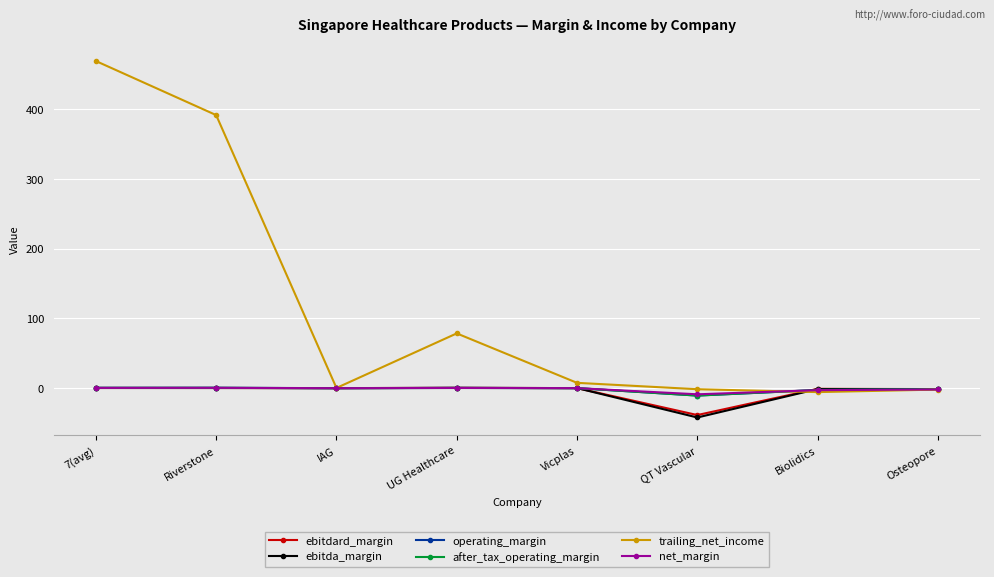

How many categories are shown in the chart?

8